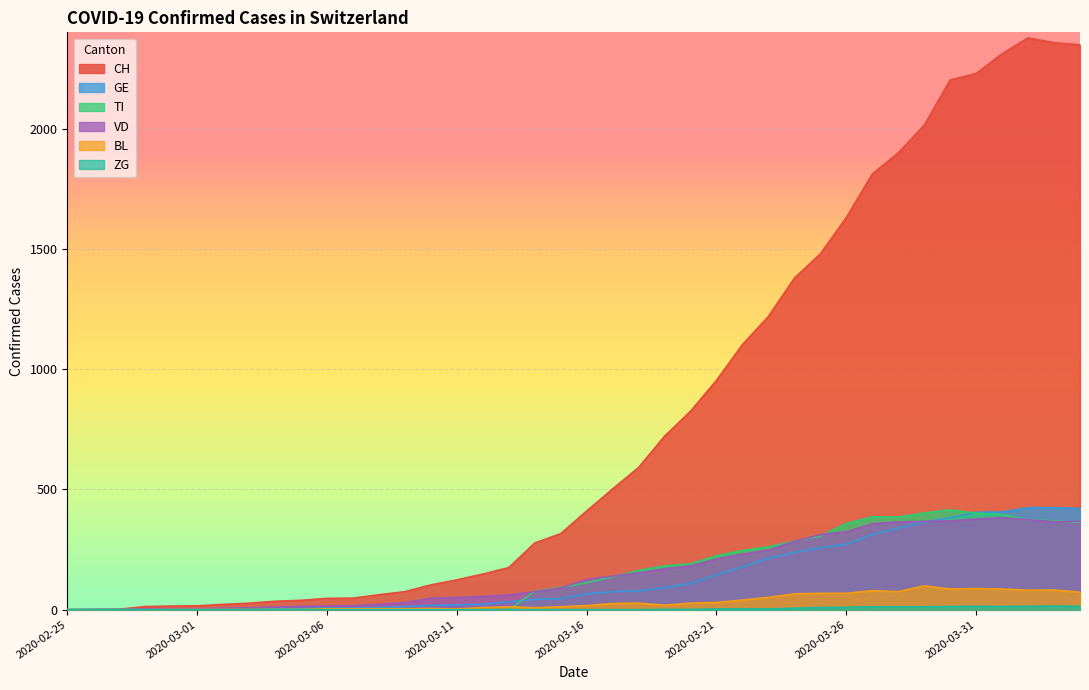

Where does the BL series first go above 17?

2020-03-17